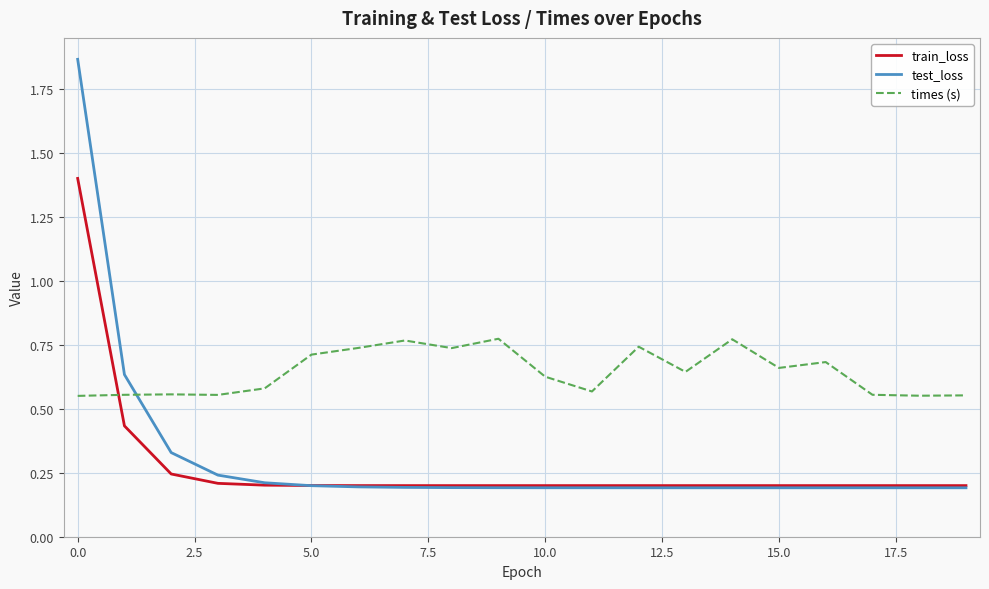

How many lines are shown in the chart?

3